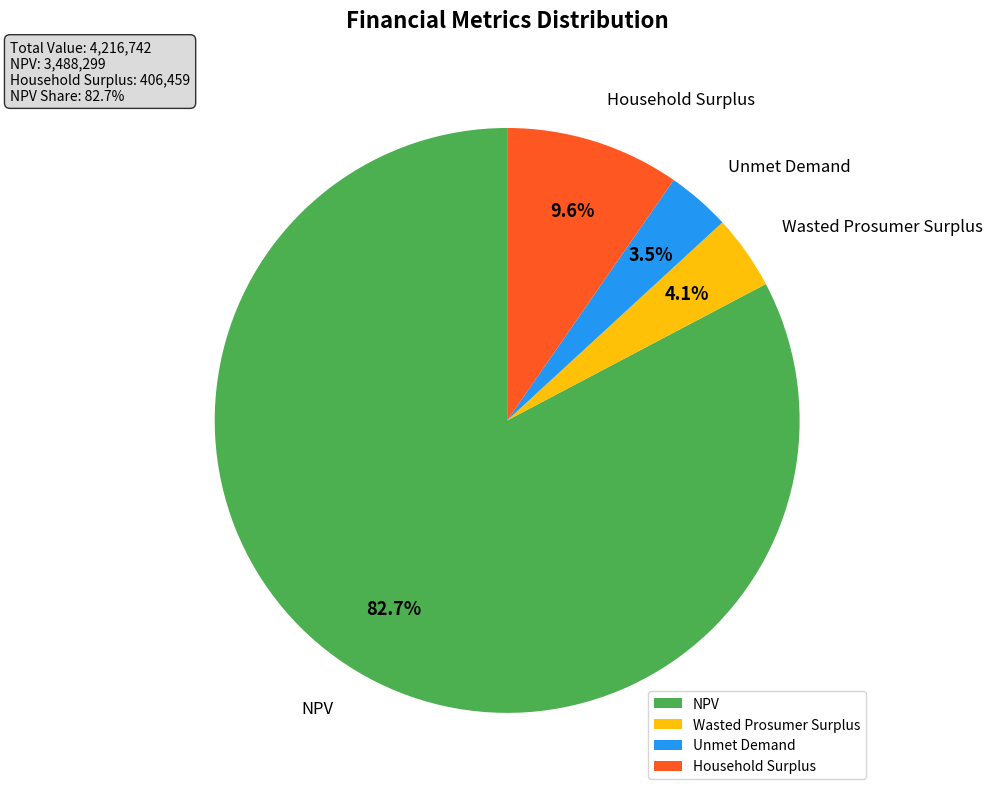

To the nearest percent, what portion does Household Surplus represent?

10%